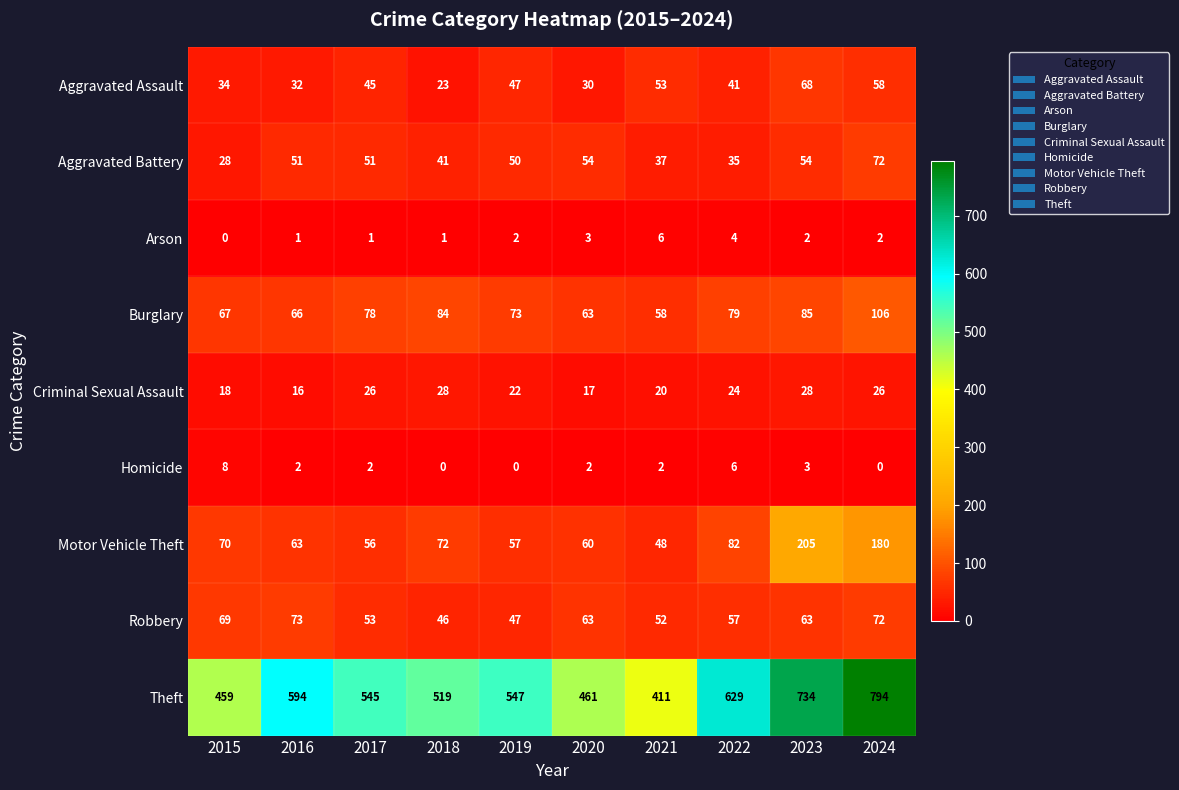

What is the sum of the Aggravated Battery values at 2024 and 2015?

100